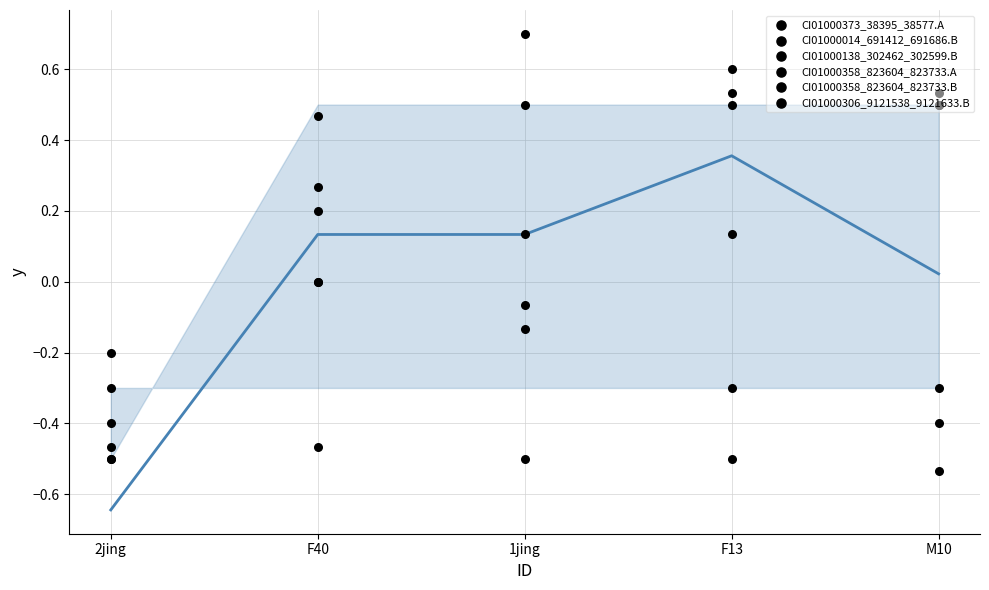

Which series has the widest spread of Y values?

CI01000373_38395_38577.A